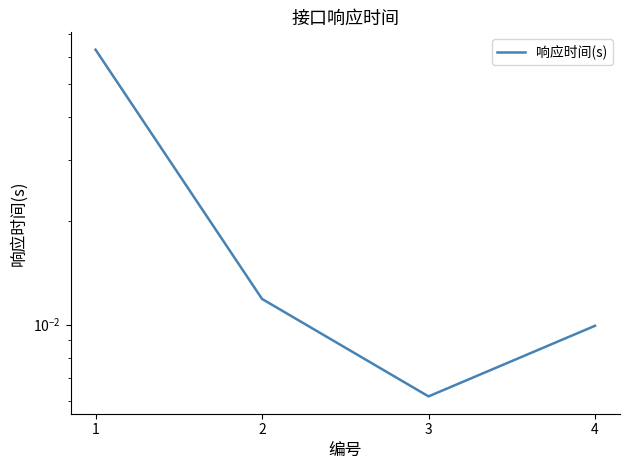

Where is the first local minimum?

3